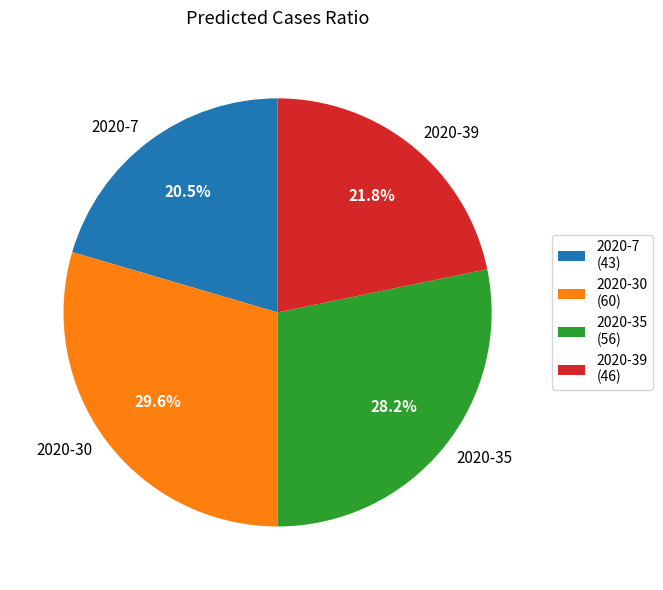

To the nearest percent, what portion does 2020-35 (56) represent?

28%